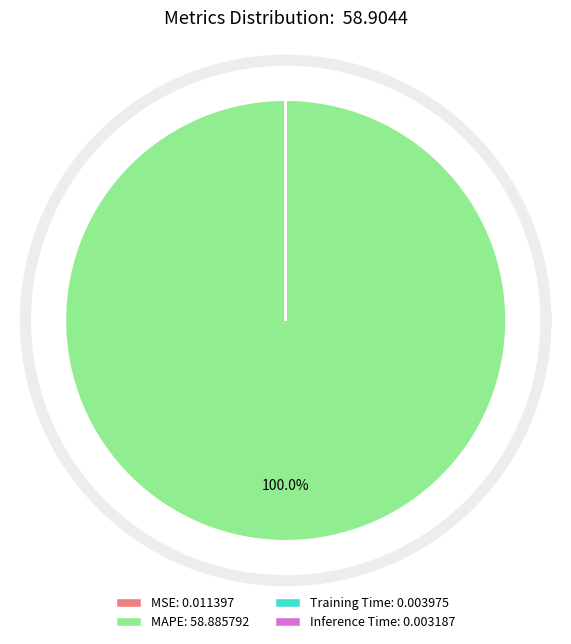

To the nearest percent, what is the difference between the Inference Time and MAPE slice percentages?

100%